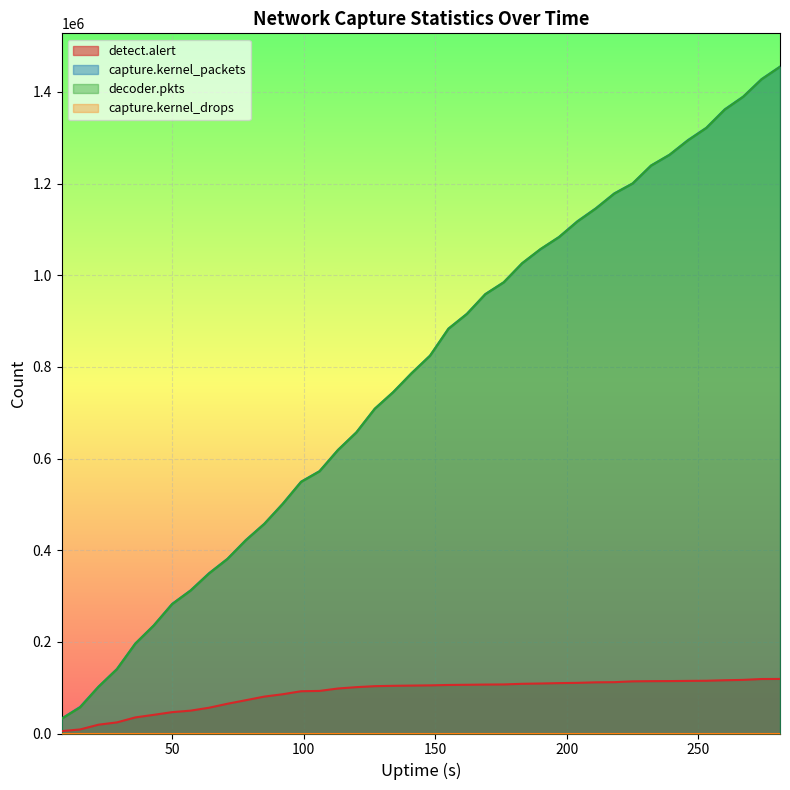

True or false: detect.alert and decoder.pkts intersect in this chart.

False